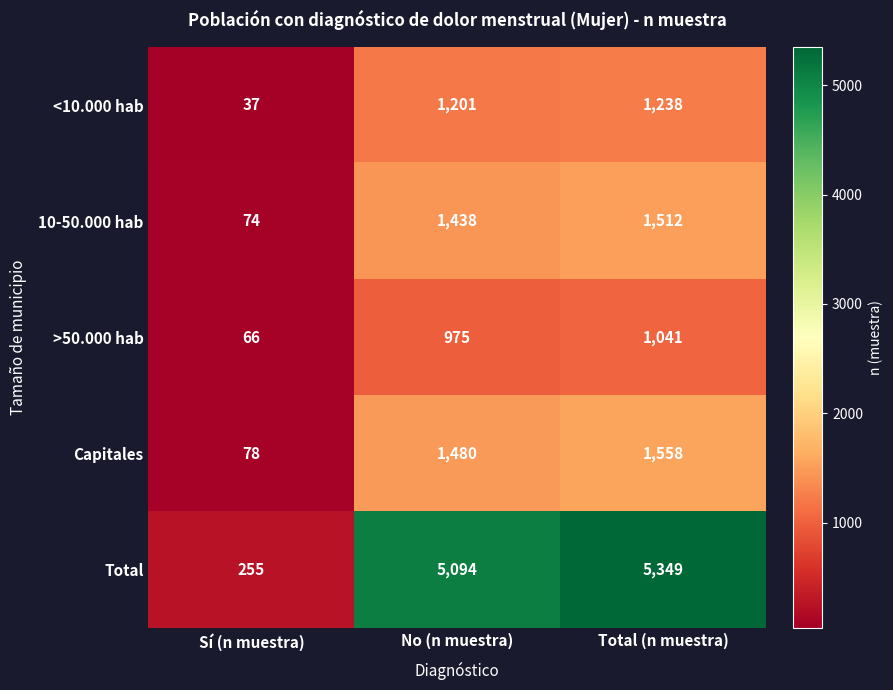

True or false: <10.000 hab has a value of 1719 at Total (n muestra).

False